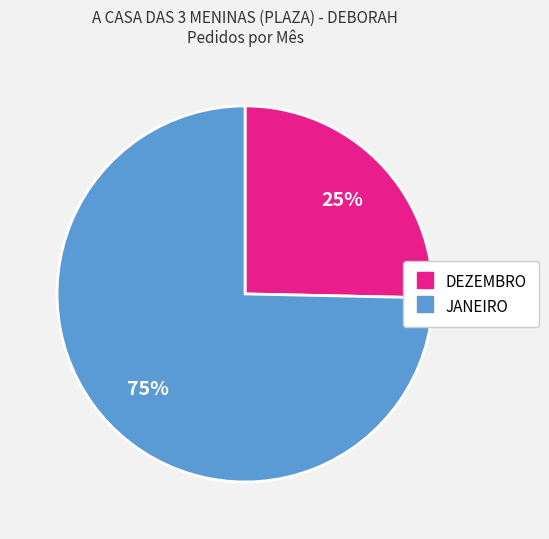

Combined, do DEZEMBRO and JANEIRO account for over 50%?

Yes